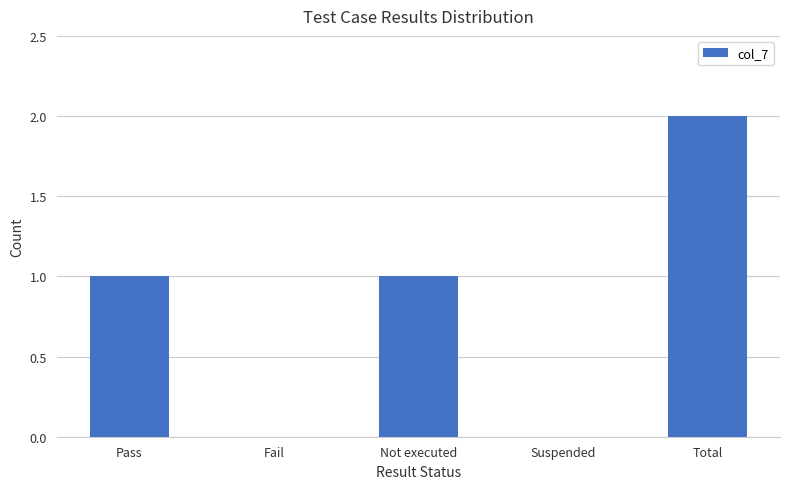

Which category has the highest value across all series?

Total